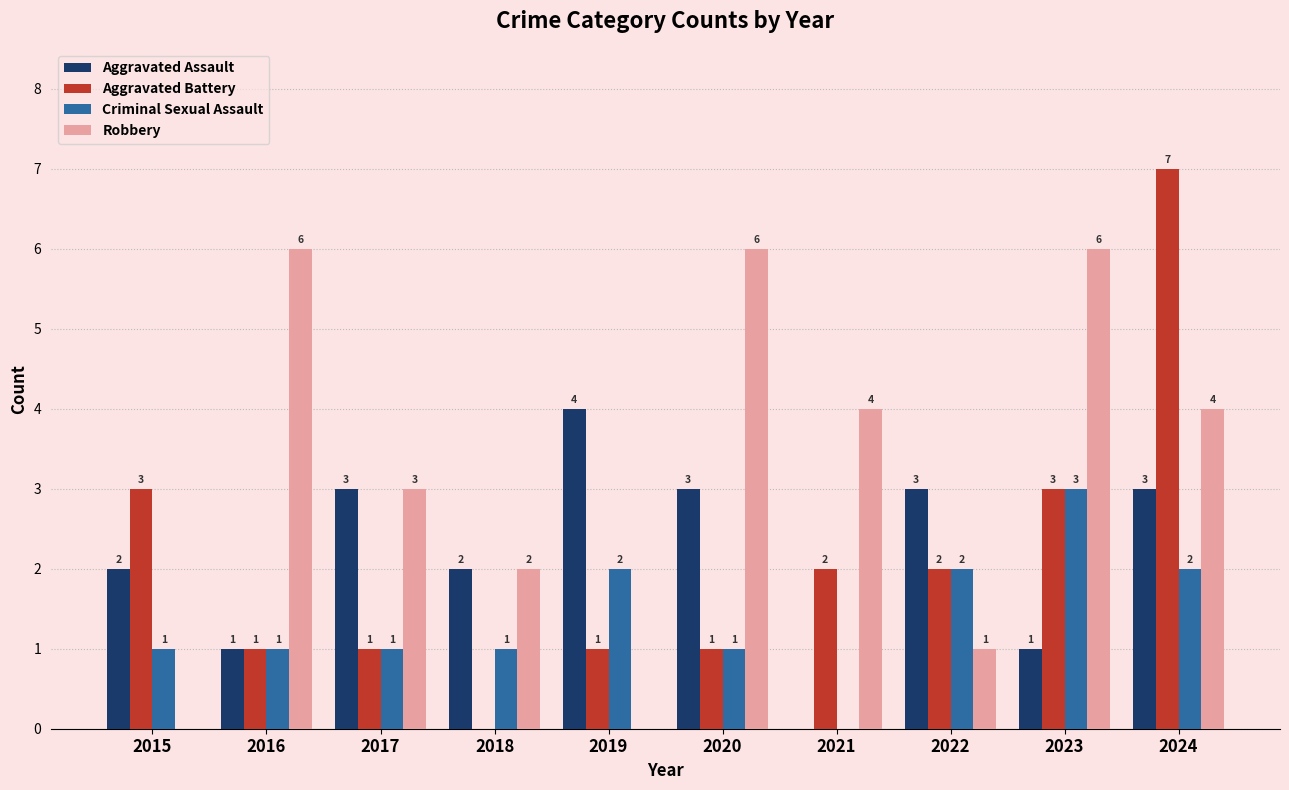

The Robbery series shows 6 at 2023. True or false?

True